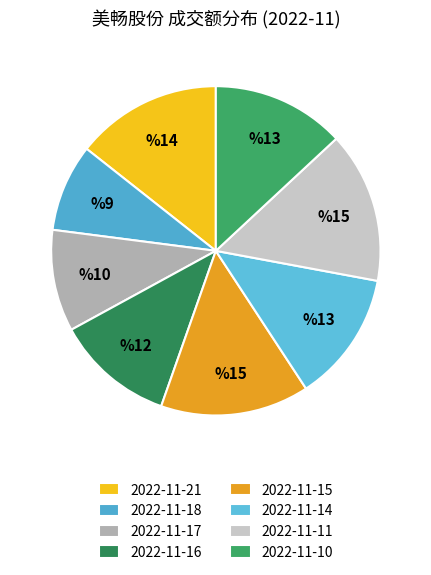

Which category has the smallest portion of the pie?

2022-11-18